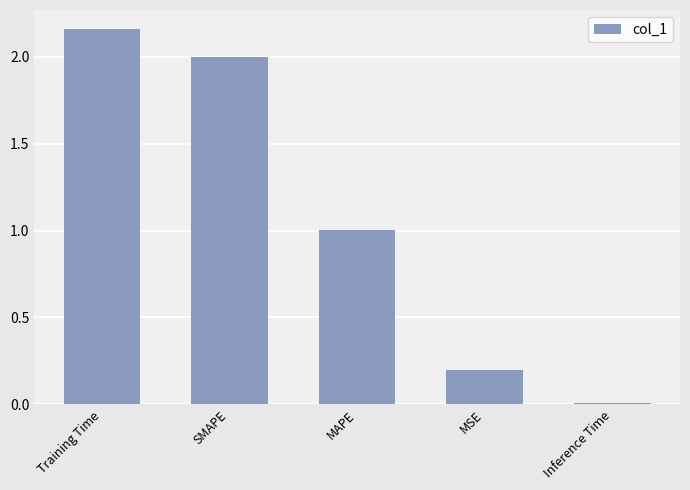

The chart shows a value of 0.2 at MSE. True or false?

True